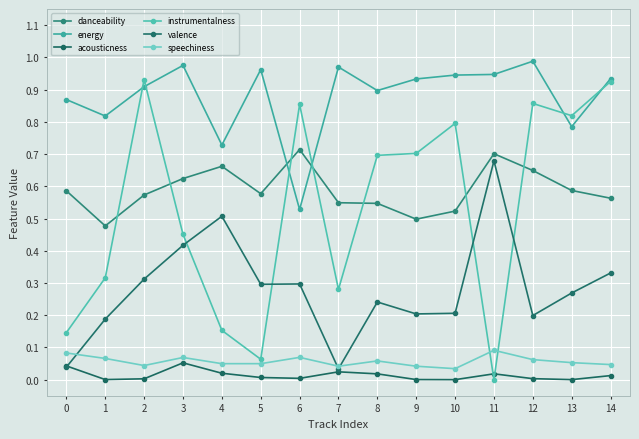

The value of valence at 7 is 0.4. True or false?

False